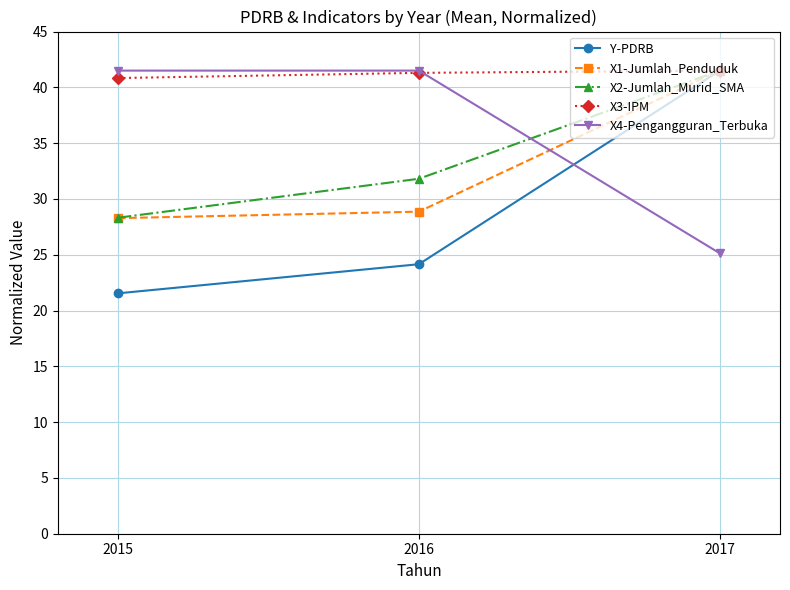

The X1-Jumlah_Penduduk series shows 28.9 at 2016. True or false?

True